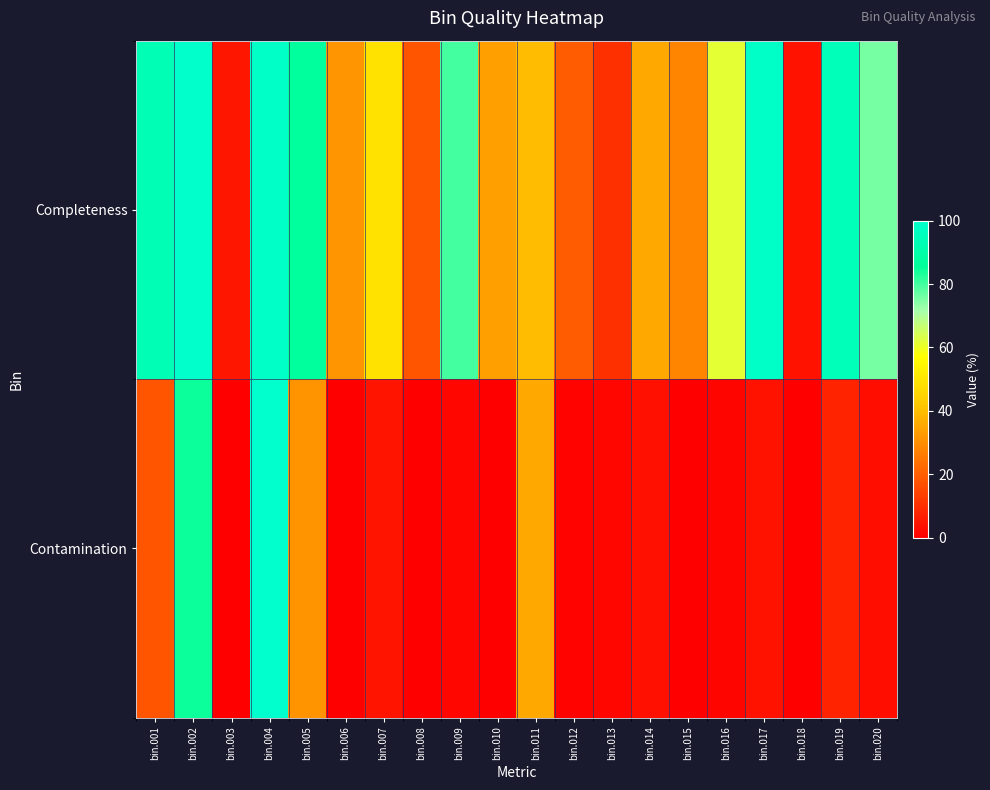

What is the total value across all series at bin.012?

20.4